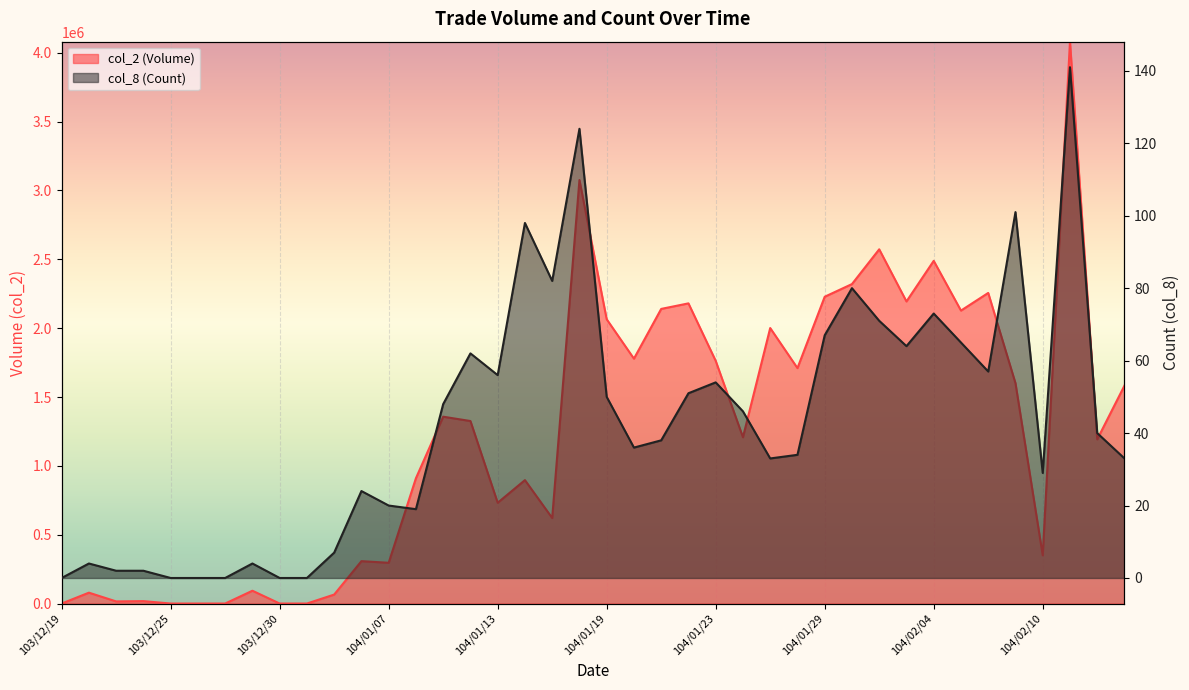

List the labels in order of col_8 (Count) value, smallest first.

103/12/19, 103/12/25, 103/12/26, 103/12/27, 103/12/30, 103/12/31, 103/12/23, 103/12/24, 103/12/22, 103/12/29, 104/01/05, 104/01/08, 104/01/07, 104/01/06, 104/02/10, 104/01/27, 104/02/13, 104/01/28, 104/01/20, 104/01/21, 104/02/12, 104/01/26, 104/01/09, 104/01/19, 104/01/22, 104/01/23, 104/01/13, 104/02/06, 104/01/12, 104/02/03, 104/02/05, 104/01/29, 104/02/02, 104/02/04, 104/01/30, 104/01/15, 104/01/14, 104/02/09, 104/01/16, 104/02/11